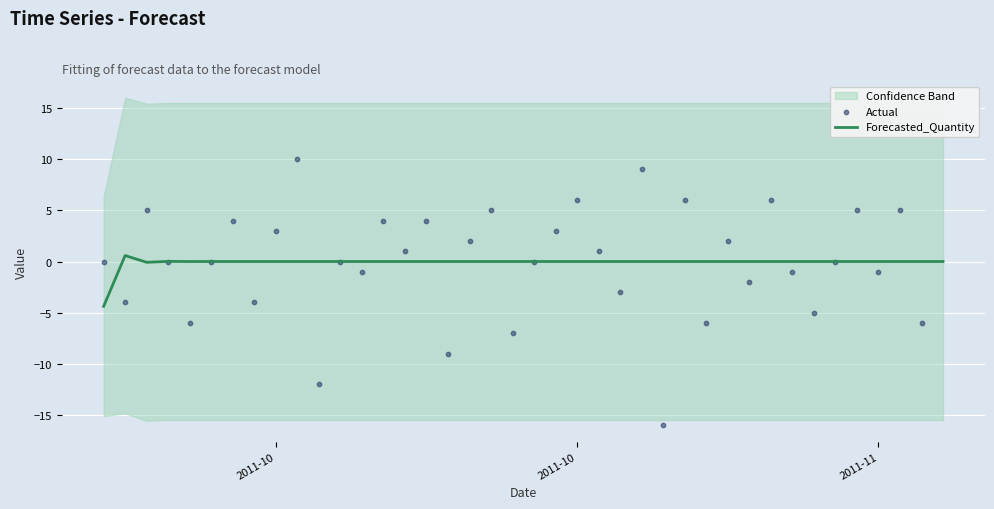

At how many categories does at least one series exceed -5?

40